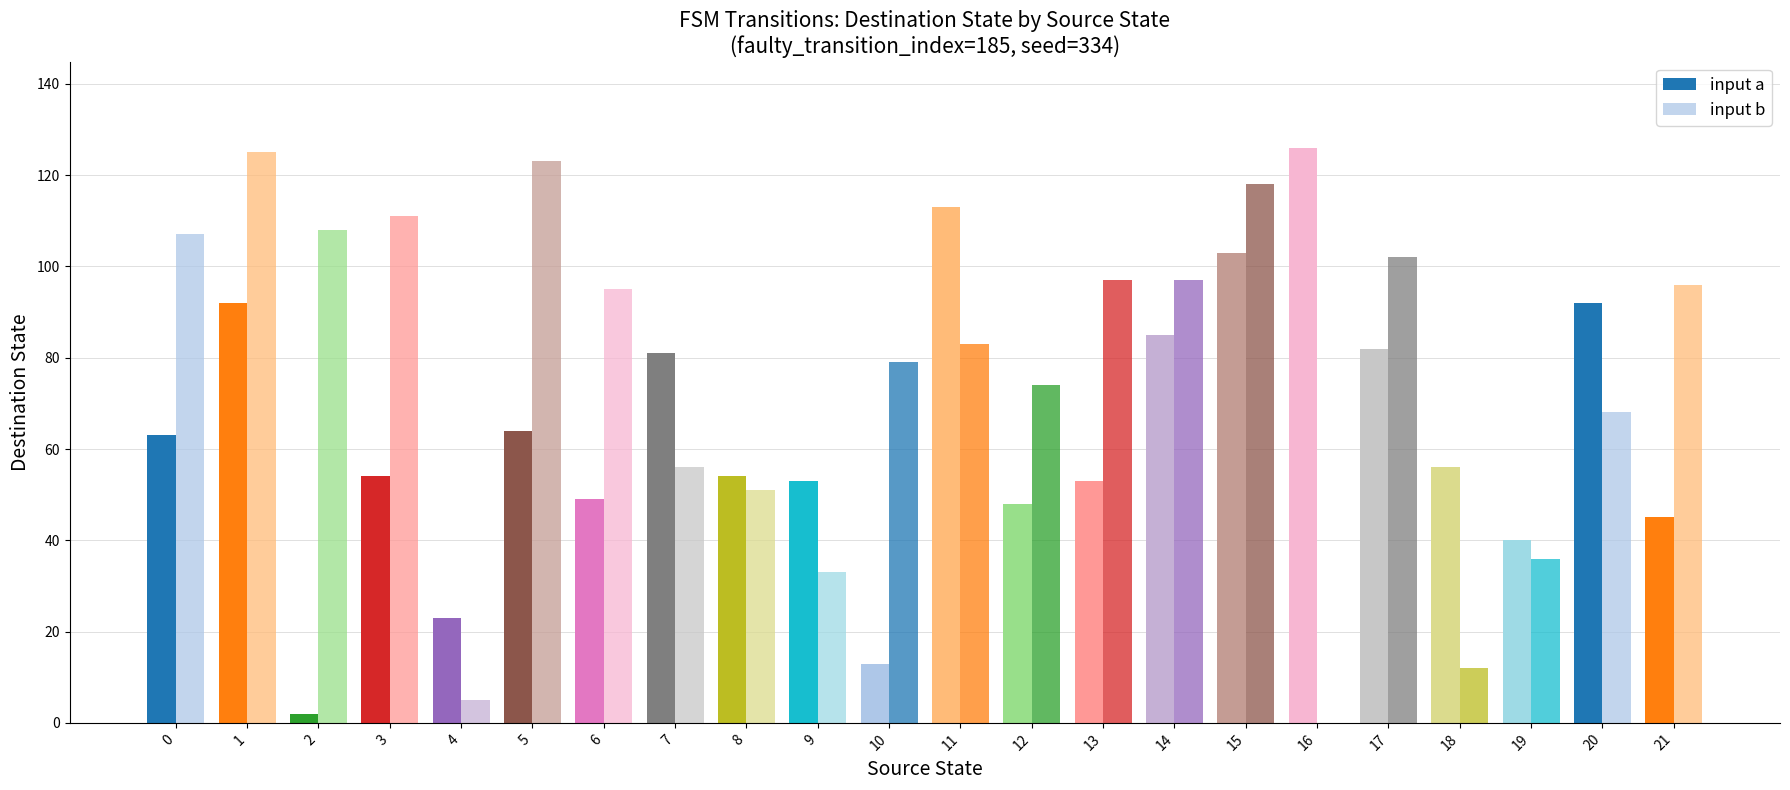

Where is input b nearest to the value 62?

7